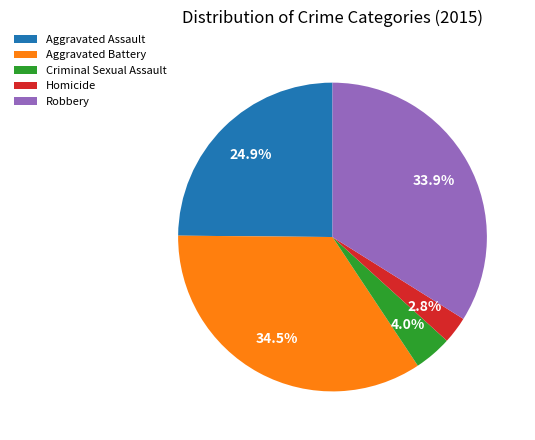

To the nearest percent, what is the difference between the Robbery and Aggravated Assault slice percentages?

9%